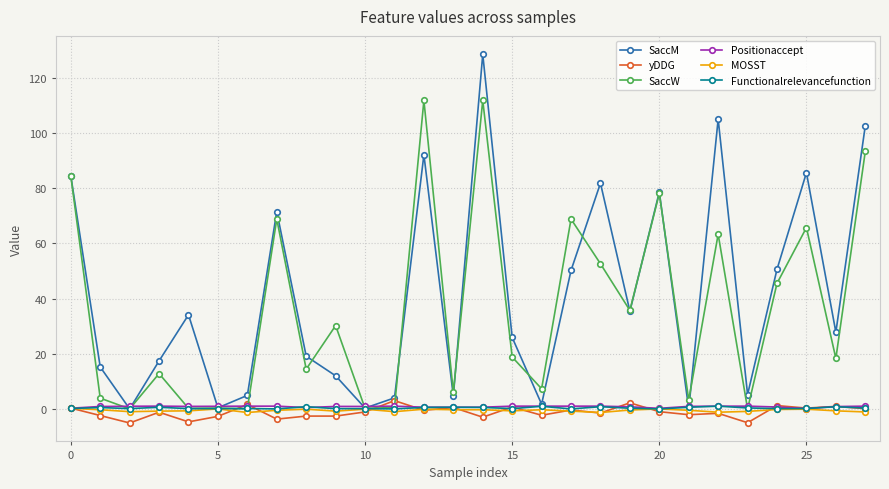

True or false: MOSST has more than 0 interior local peaks.

True